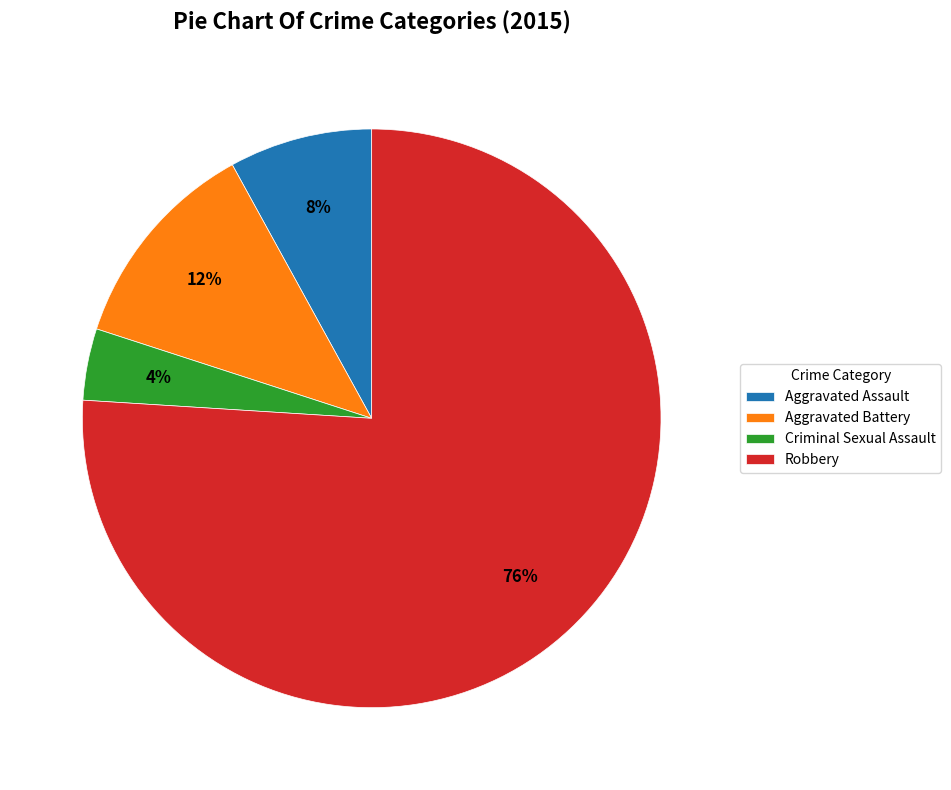

Rank the categories by value from lowest to highest.

Criminal Sexual Assault, Aggravated Assault, Aggravated Battery, Robbery